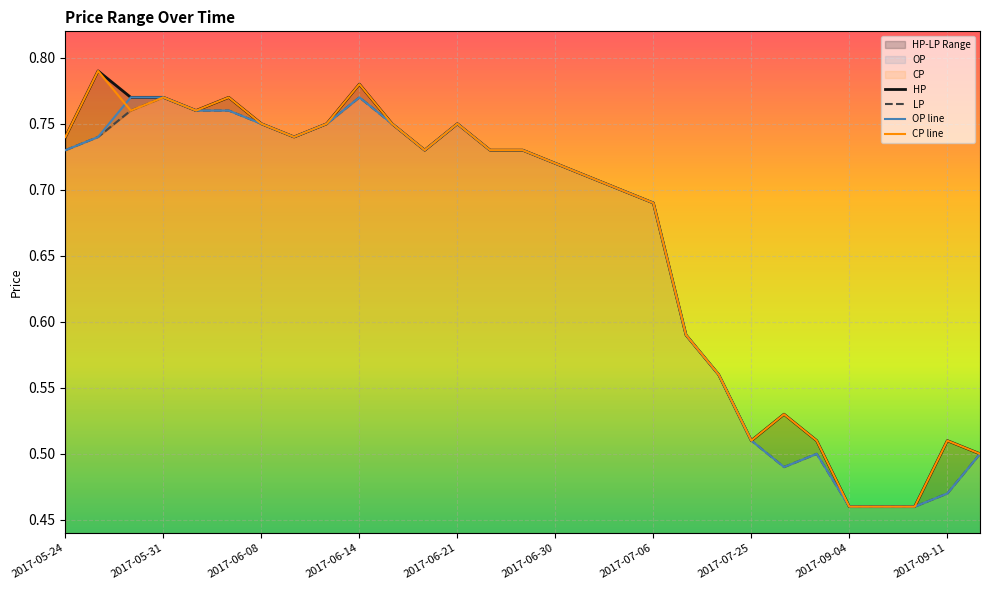

What is the sum of the LP values at 14 and 17?

1.4